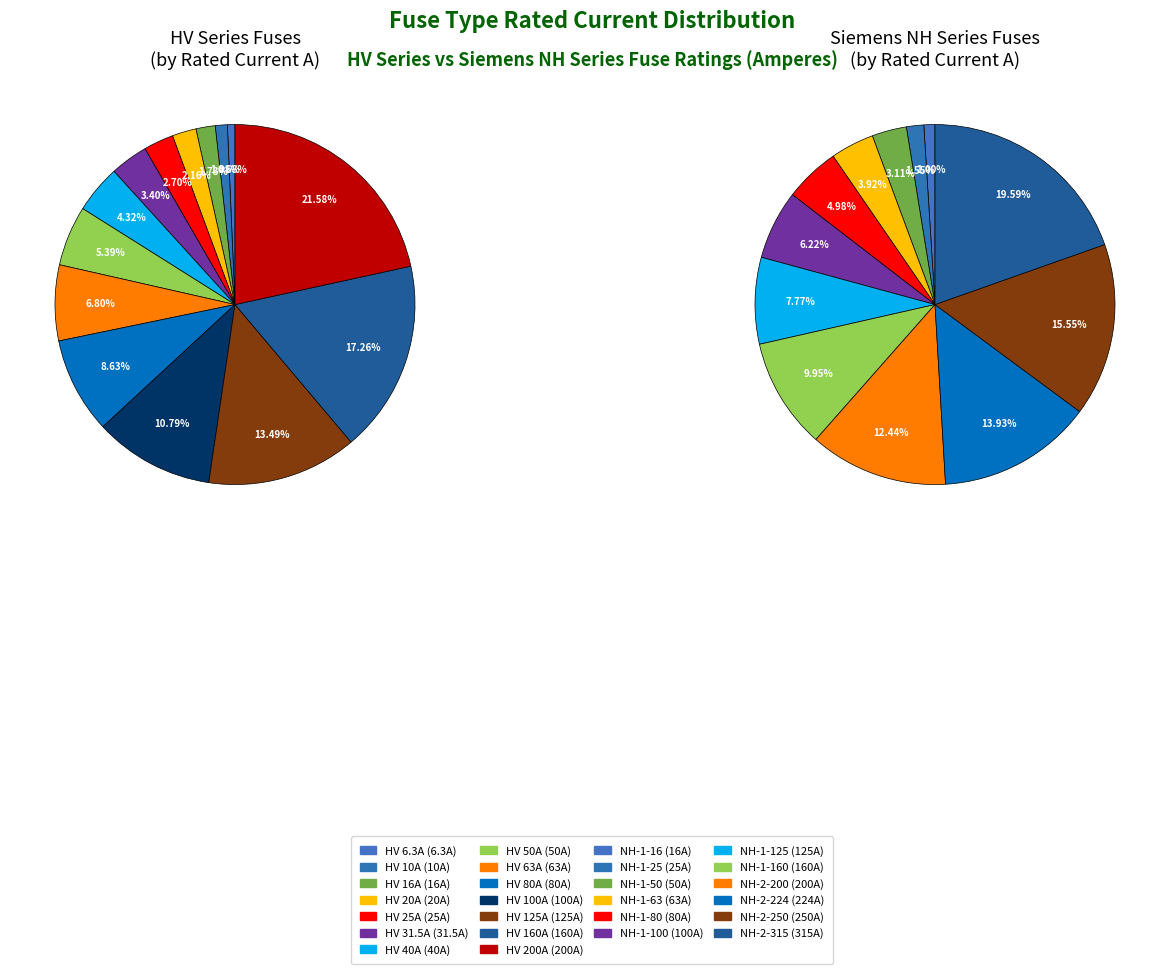

To the nearest percent, what is the combined percentage of HV 20A and HV 80A?

11%